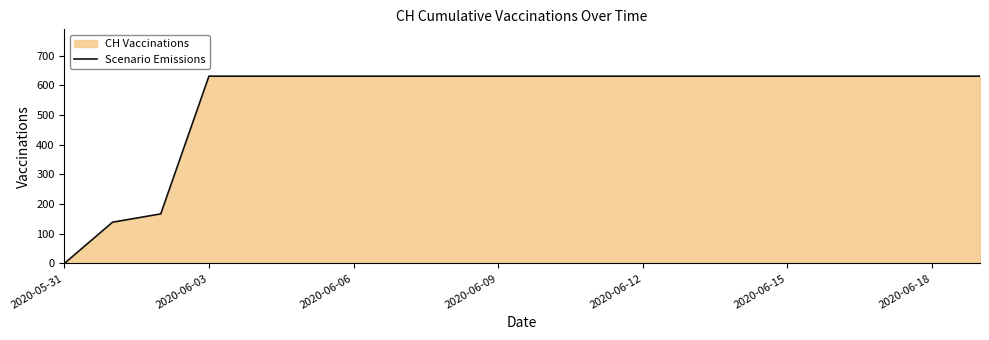

What is the approximate value at 2020-06-03, to the nearest 100?

600